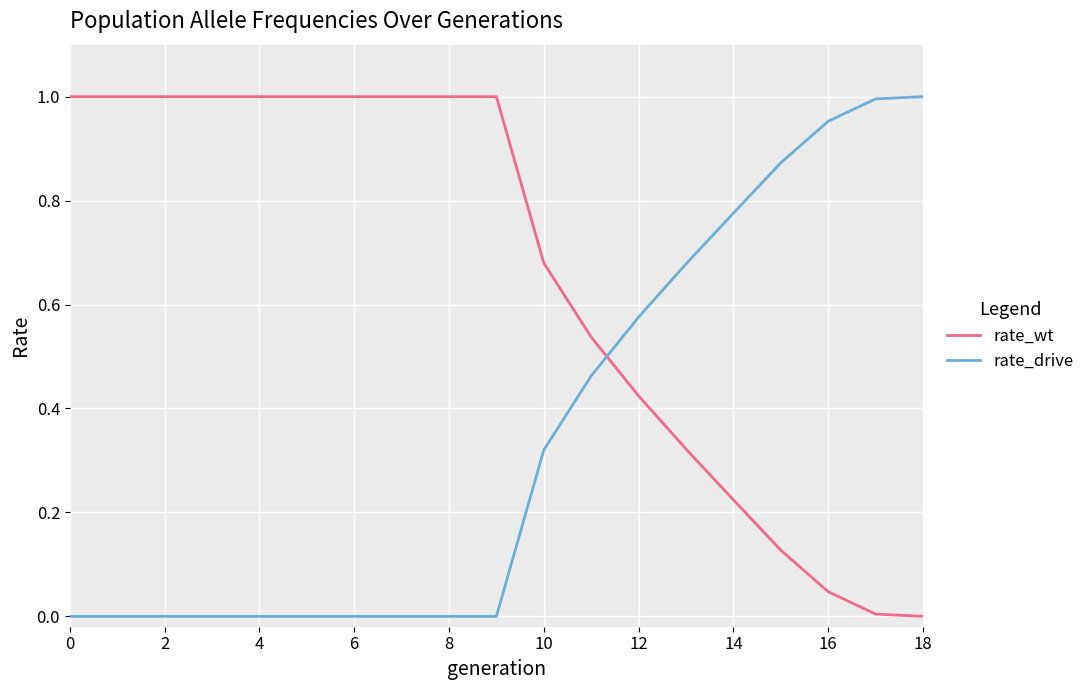

Which series ends up on top after the final intersection of rate_wt and rate_drive?

rate_drive